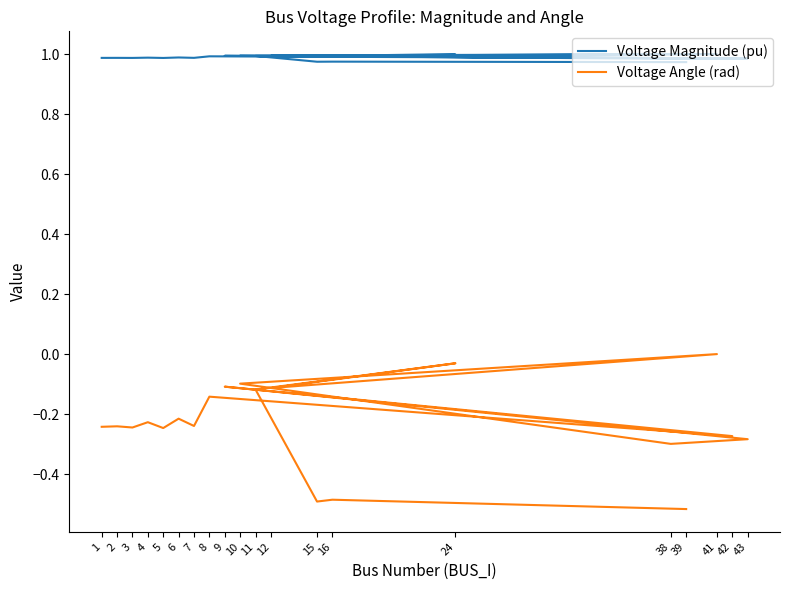

In Voltage Magnitude (pu), how many points are lower than both neighbors (excluding endpoints)?

7